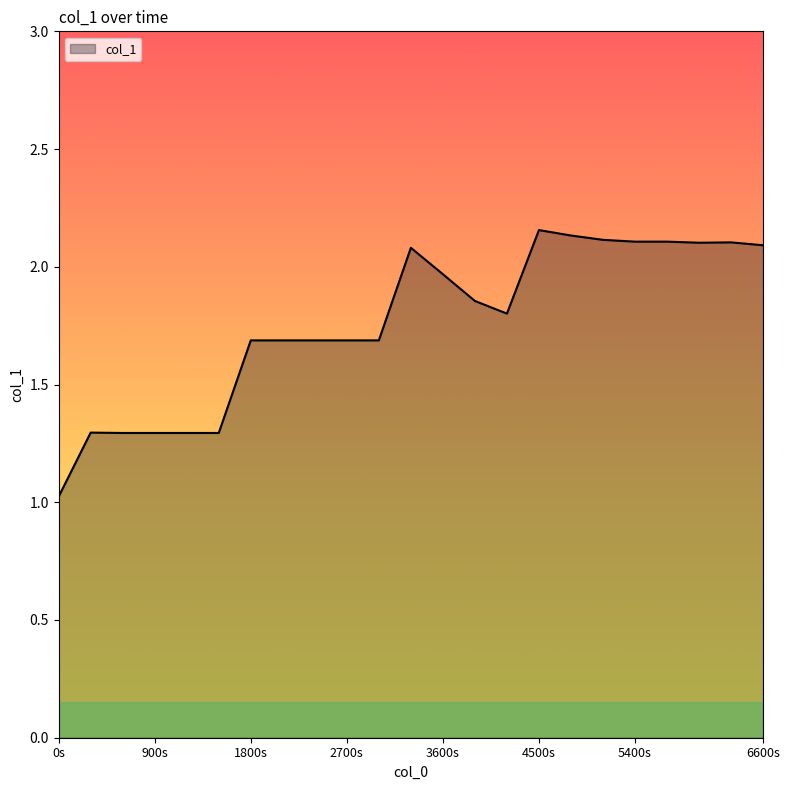

What is the difference between the maximum and minimum values?

1.1